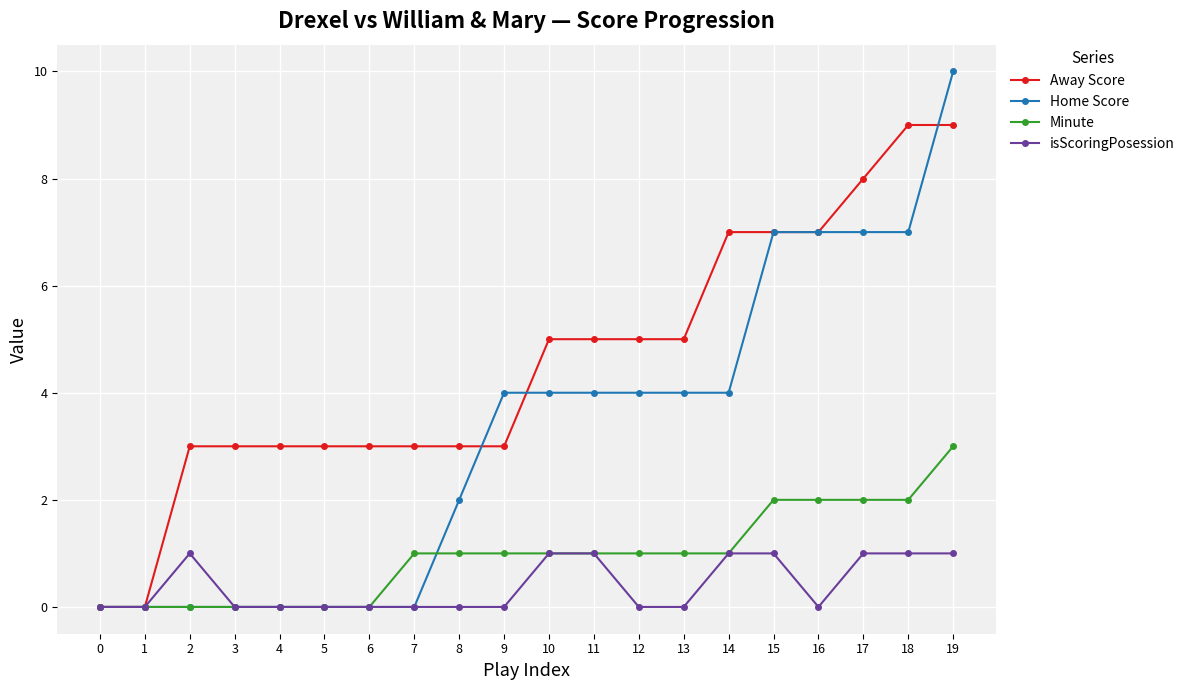

Does the chart display data point markers on the line(s)?

Yes